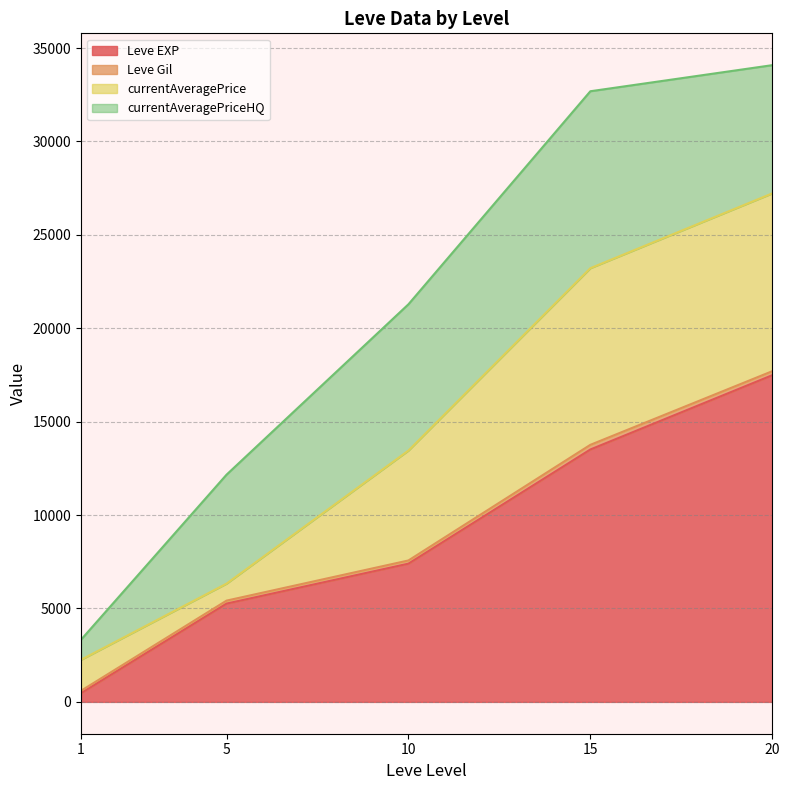

Is the value of Leve Gil at 20 greater than the value of currentAveragePriceHQ at 10?

No